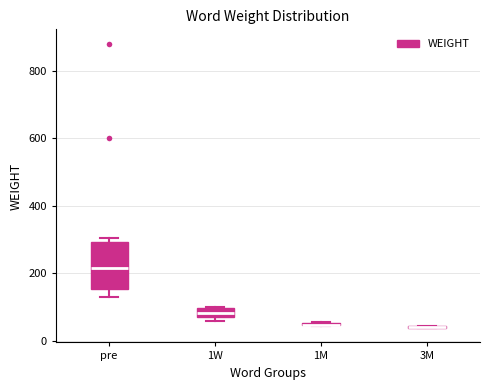

Where is the upper edge of the box for 1M on the y-axis? The values are not printed on the chart, so give them approximately, as read against the axis.

60